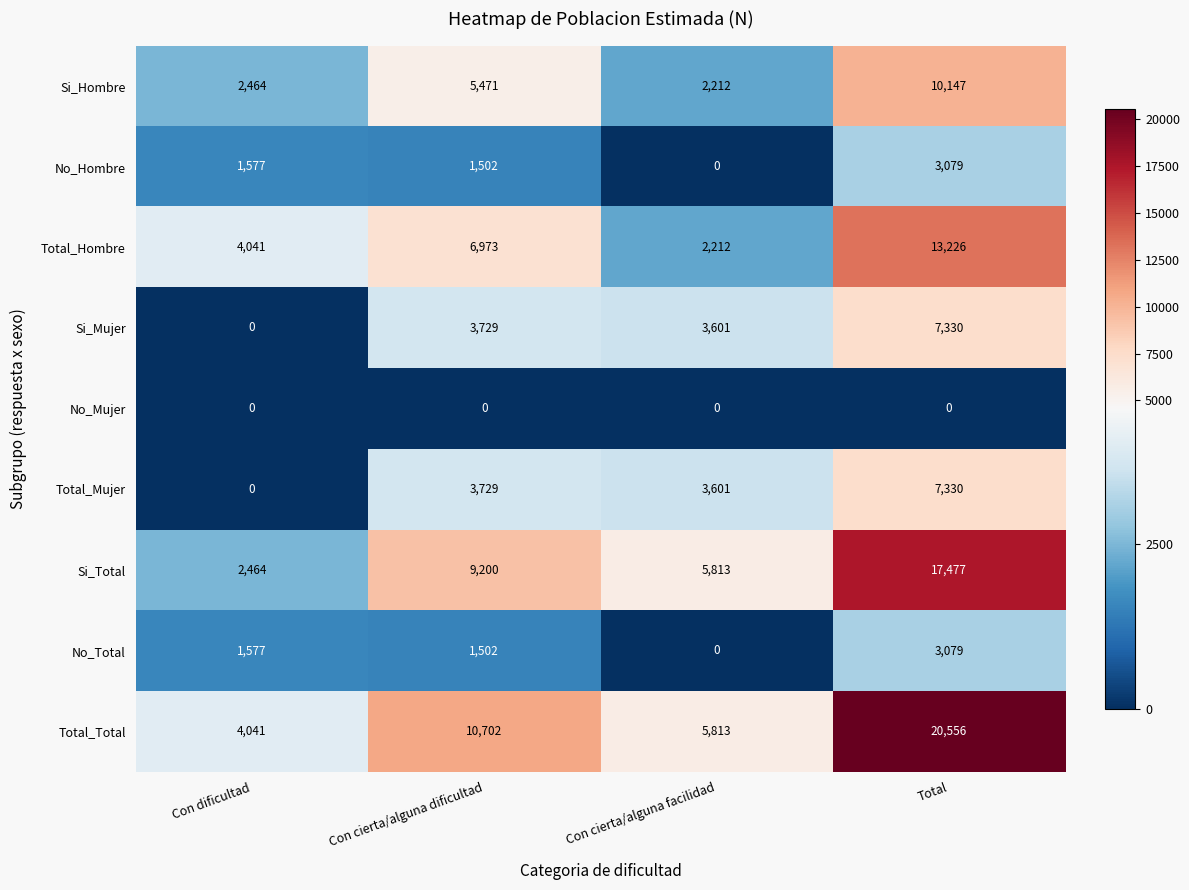

What is the maximum value for Si_Total?

17477